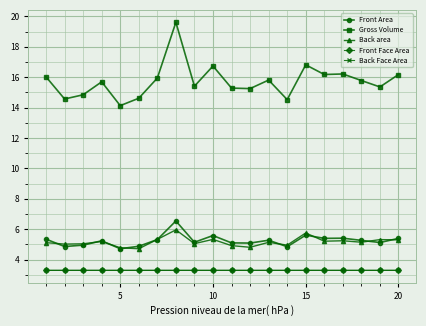

What is the minimum value for Back area?

4.7